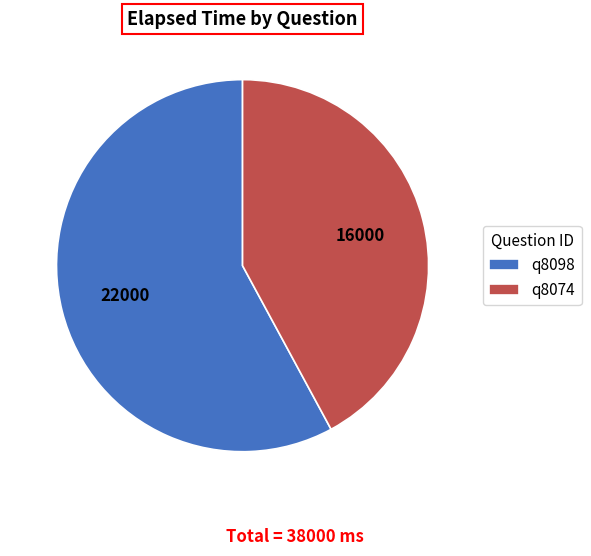

Is the sum of q8074 and q8098 greater than half?

Yes